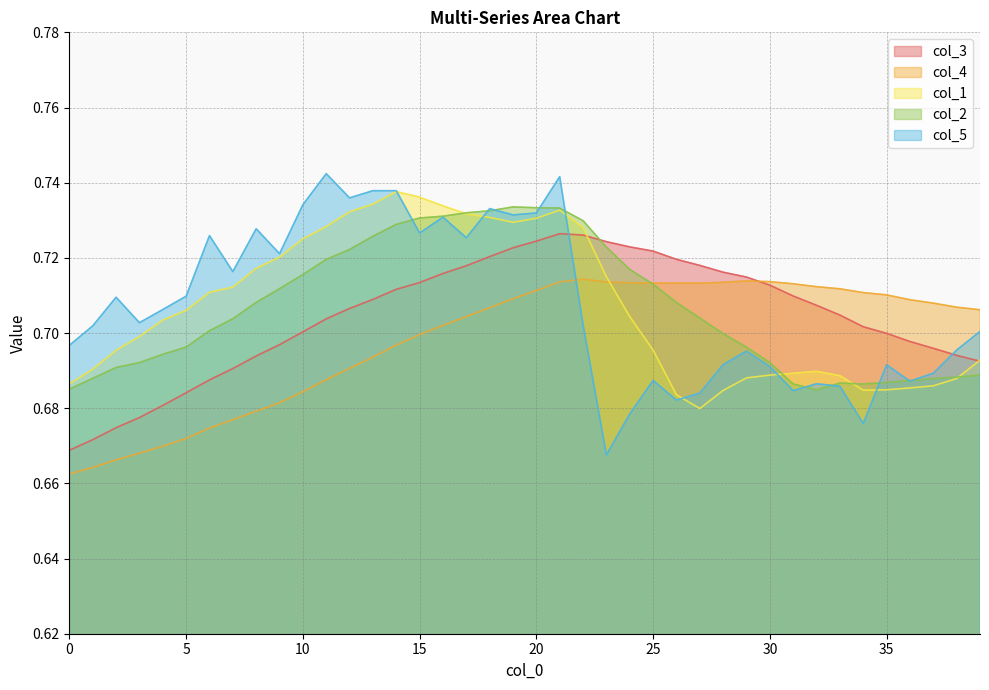

Which series has the largest range (max minus min)?

col_5